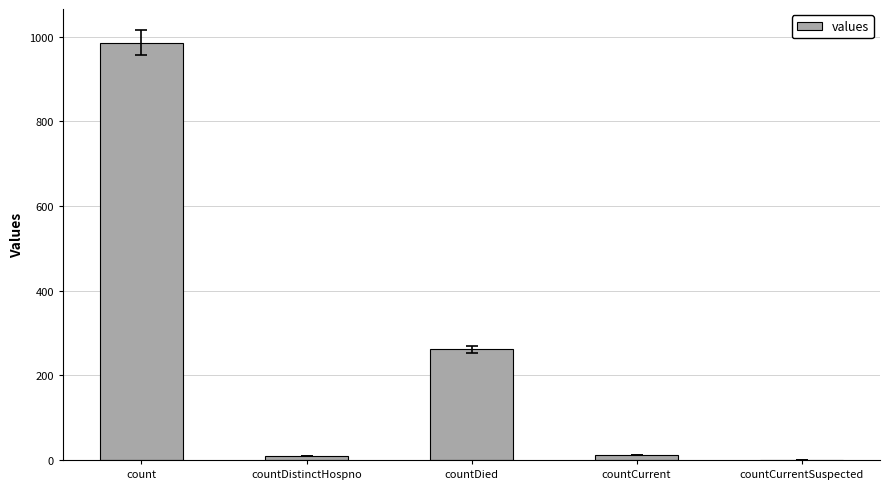

What is the change in value from countDied to countCurrent?

-250